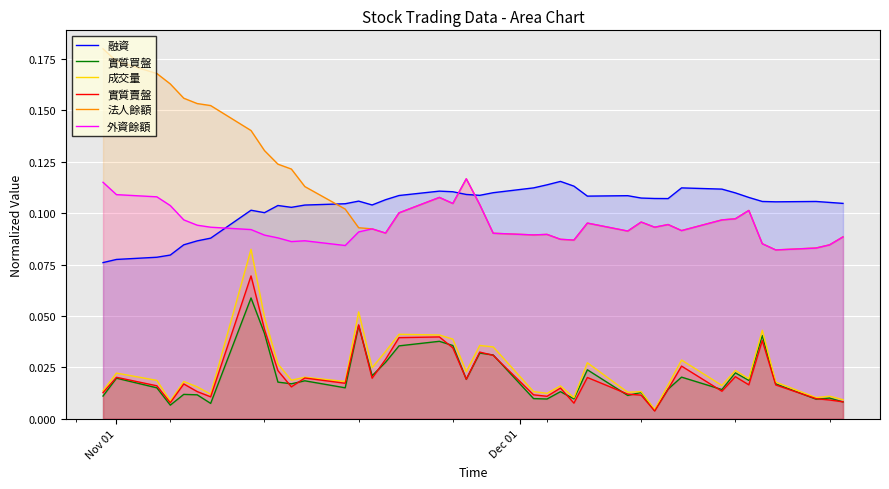

What is the maximum value shown in the chart?

0.2